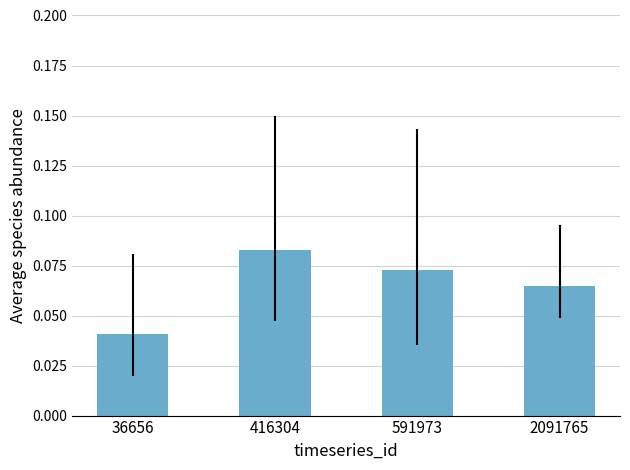

Rank the categories by value from lowest to highest.

36656, 2091765, 591973, 416304